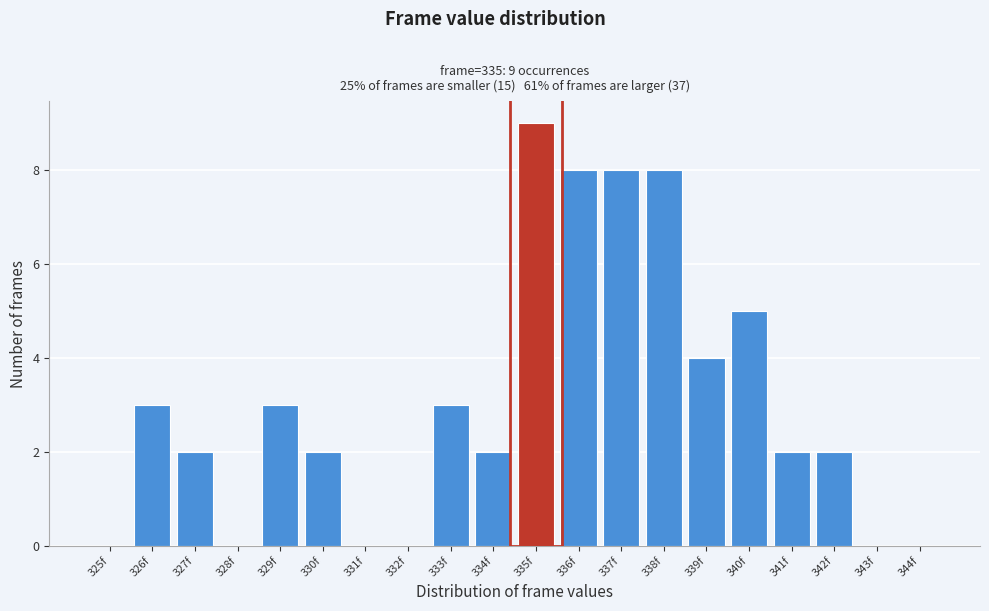

Which range on the x-axis has the tallest bar?

334.5 to 335.5